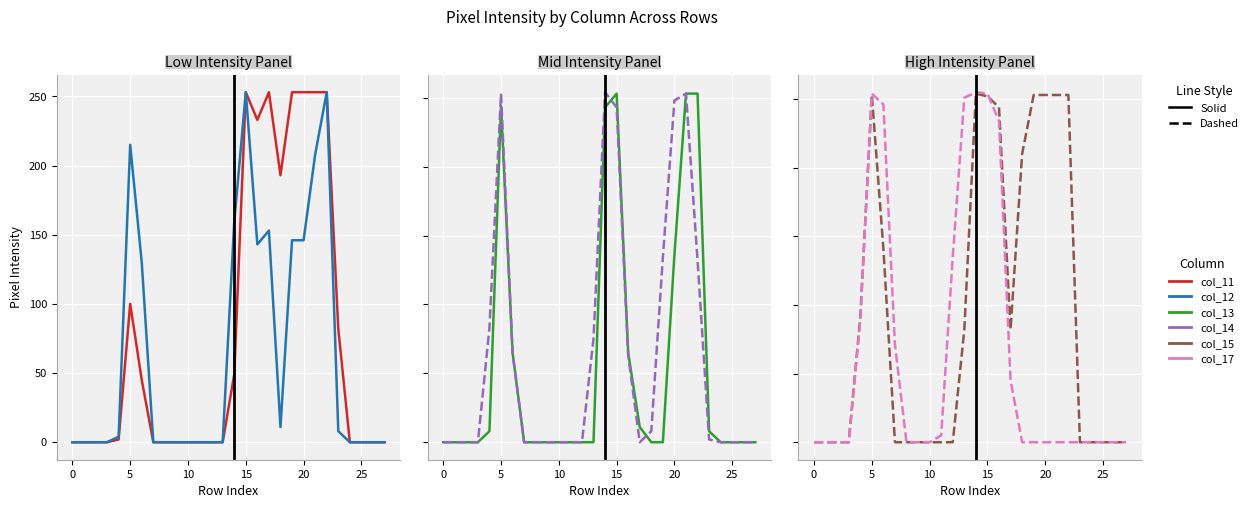

Reading left to right, list all the values displayed in this chart.

col_11: 0	0	0	0	2	100	45	0	0	0	0	0	0	0	49	253	233	253	193	253	253	253	253	82	0	0	0	0
col_12: 0	0	0	0	4	215	130	0	0	0	0	0	0	0	159	253	143	153	11	146	146	208	253	8	0	0	0	0
col_13: 0	0	0	0	8	244	65	0	0	0	0	0	0	0	243	253	65	11	0	0	136	253	253	8	0	0	0	0
col_14: 0	0	0	0	83	253	65	0	0	0	0	0	0	75	254	243	63	0	8	134	248	253	132	2	0	0	0	0
col_15: 0	0	0	0	91	253	141	0	0	0	0	0	0	82	254	252	244	82	210	253	253	253	253	0	0	0	0	0
col_17: 0	0	0	0	88	254	246	71	0	0	0	5	135	251	255	254	234	45	0	0	0	0	0	0	0	0	0	0